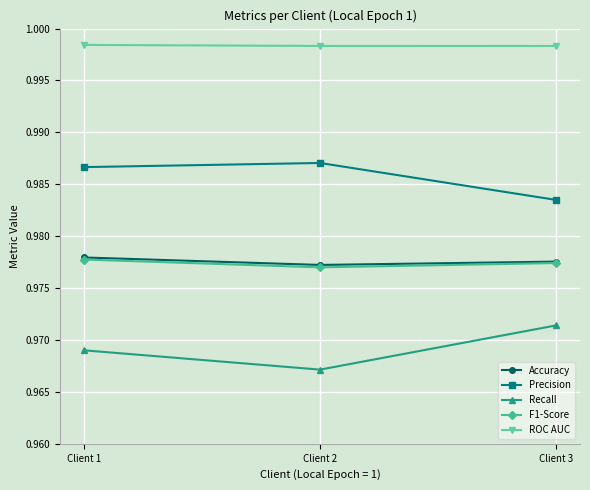

Is this an area chart (filled region under the line)?

No